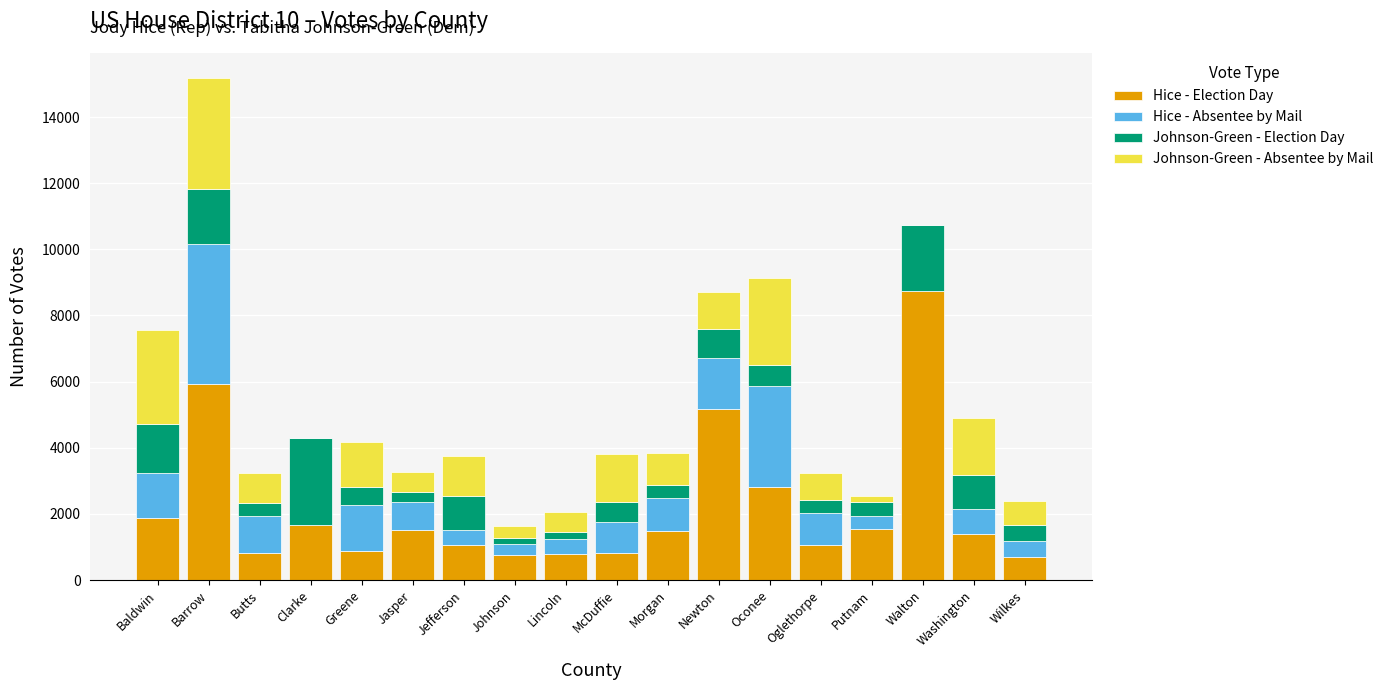

What is the total value across all series at Walton?

10743